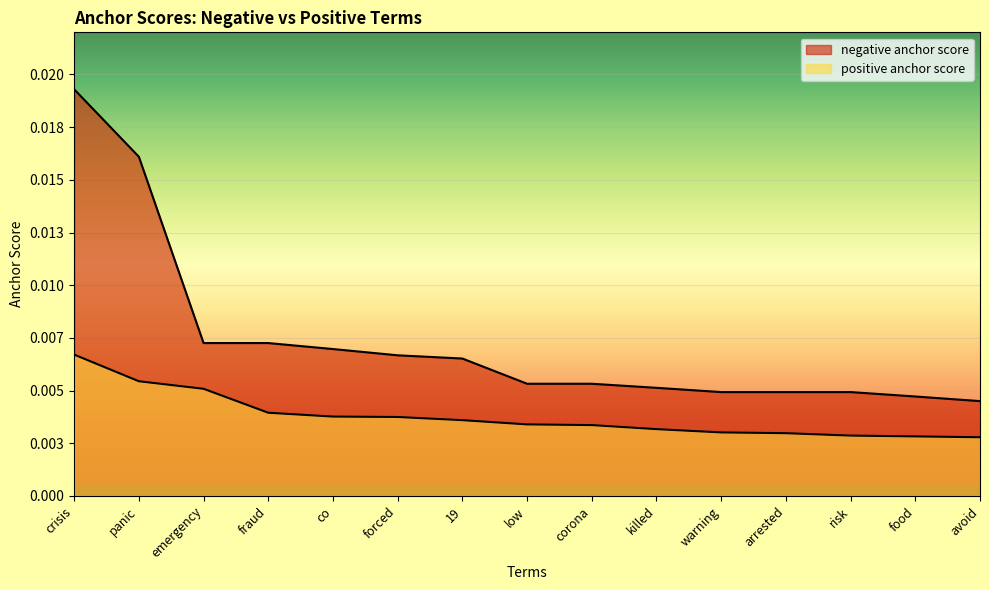

True or false: positive anchor score and negative anchor score intersect in this chart.

False